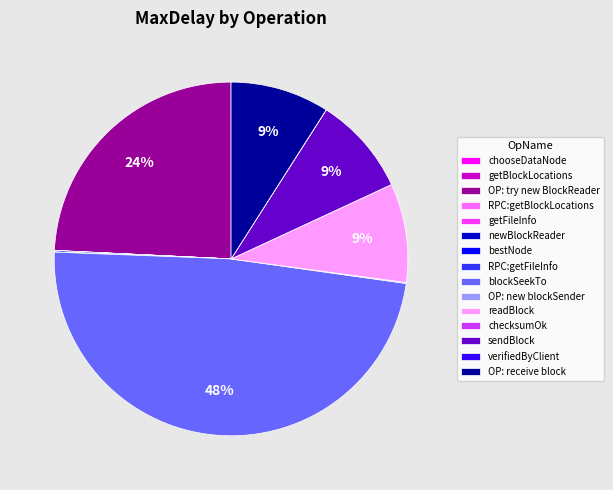

What percentage is the sendBlock slice, to the nearest percent?

9%